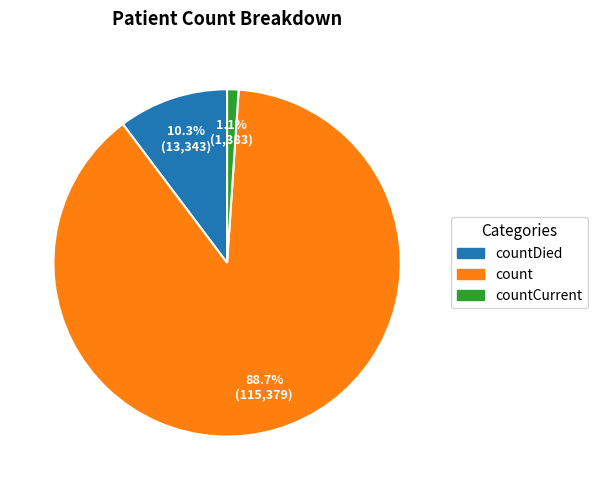

Is there a majority slice in this chart?

Yes